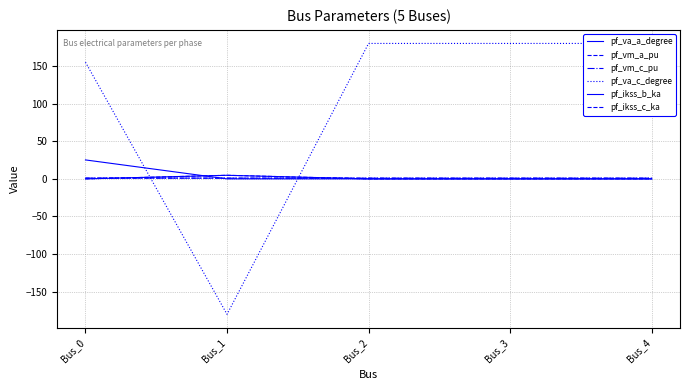

How many lines are shown in the chart?

6